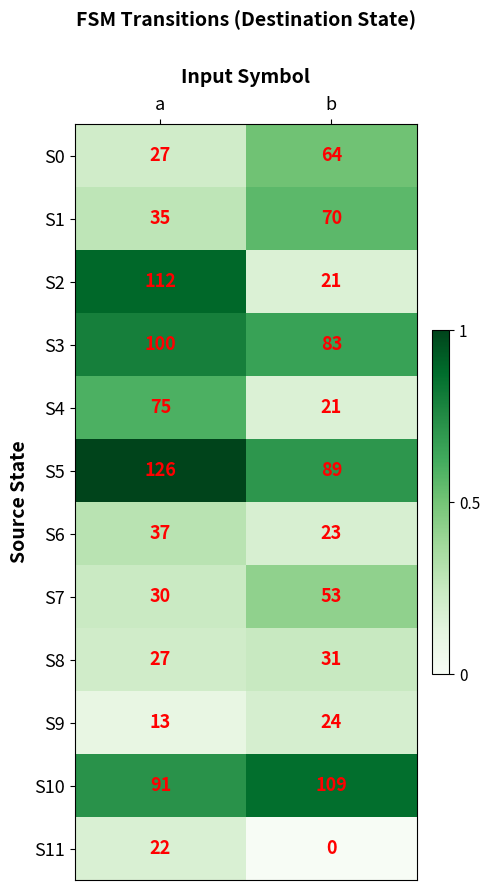

At which category does the chart reach its minimum across all series?

b